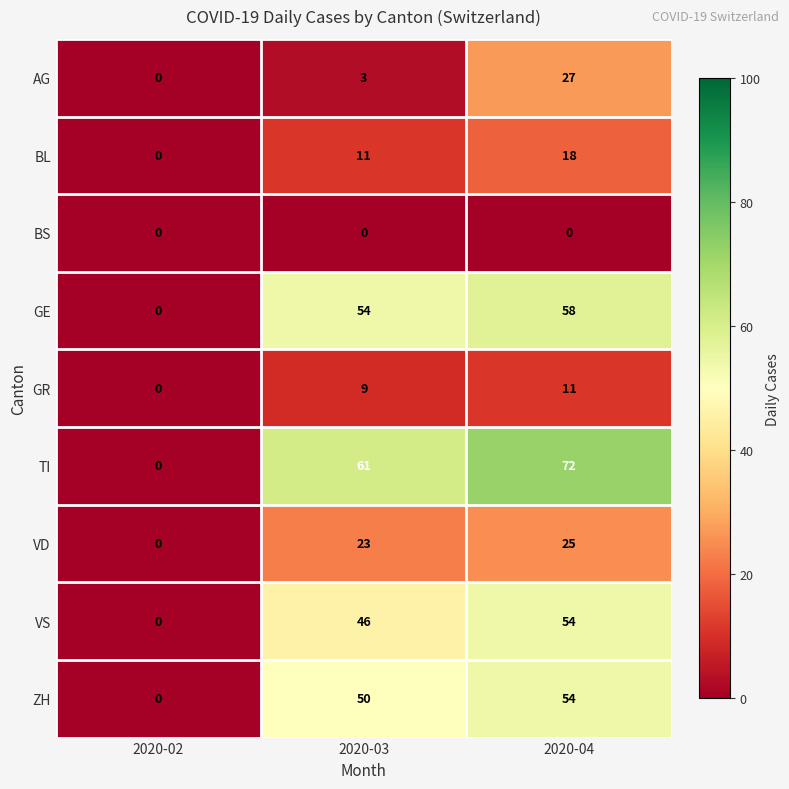

At which category is the sum across all series the highest?

2020-04